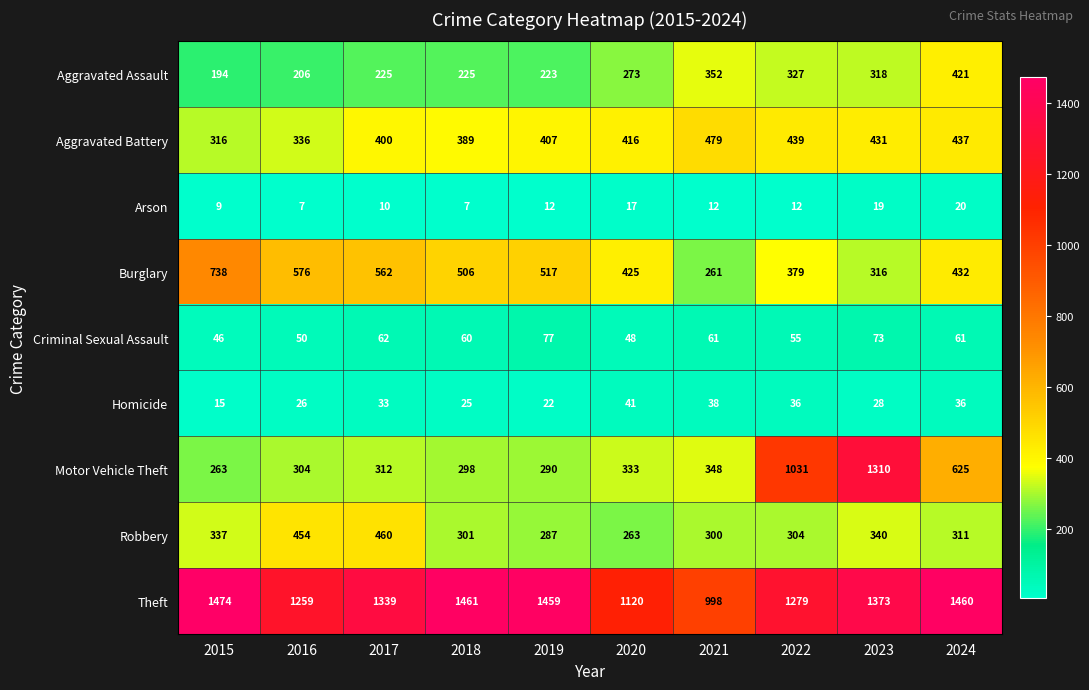

What is the difference between the second highest and second lowest values in the Homicide series?

16